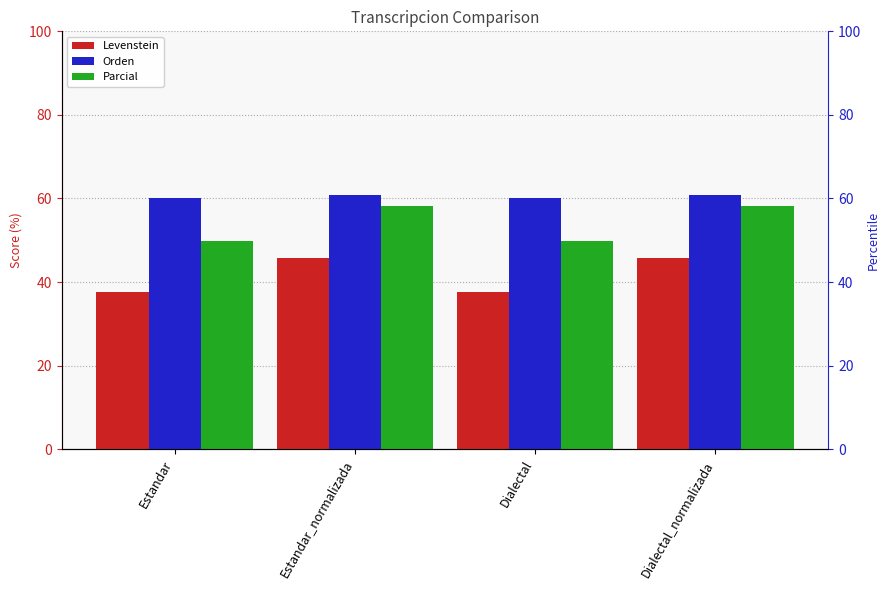

Is it true that Parcial equals 70.3 at Estandar?

False